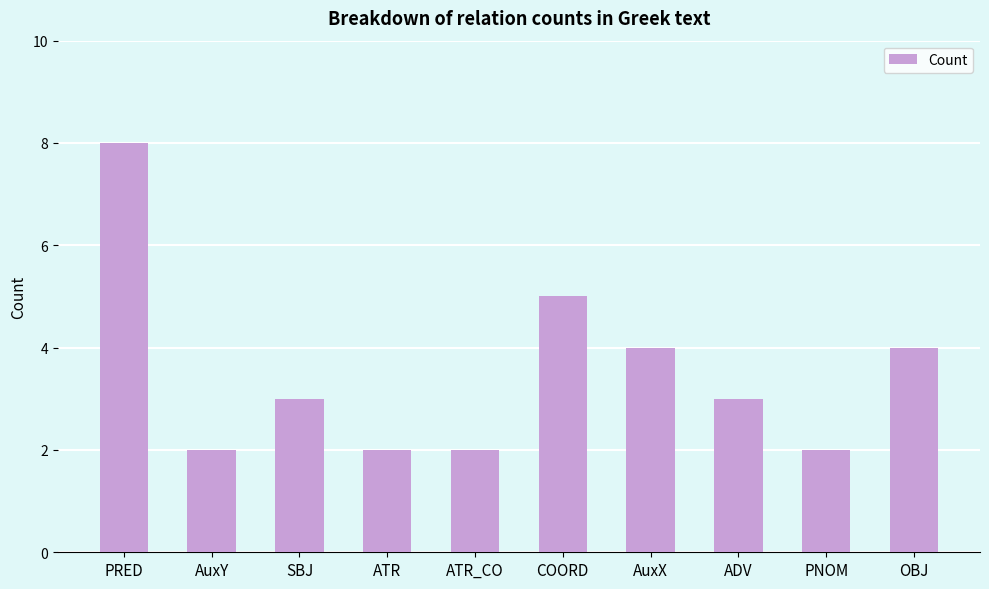

At which label does the data first exceed 3?

PRED